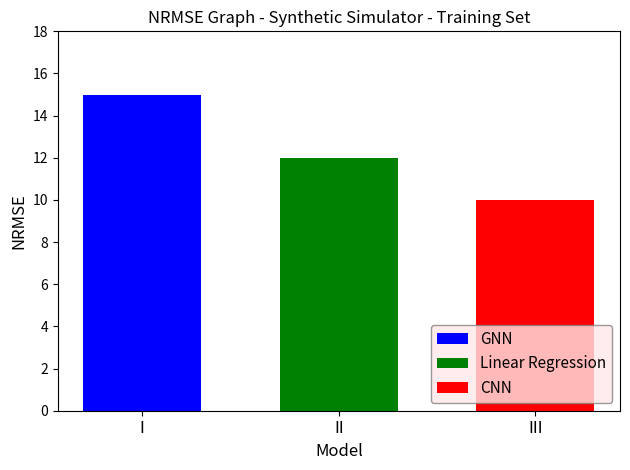

What is the approximate value of Linear Regression at II?

12